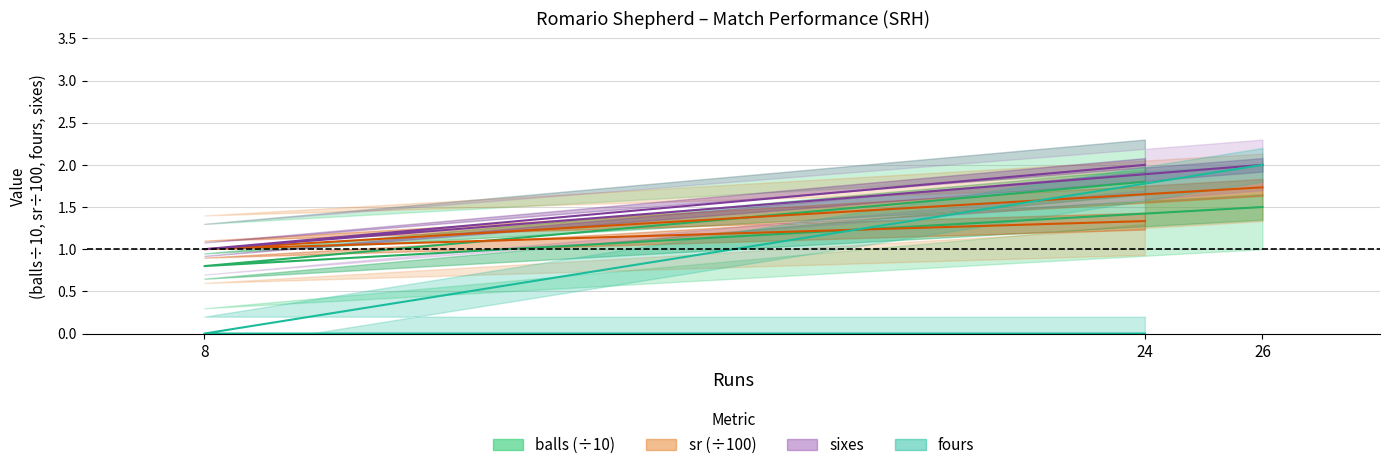

Which series has the largest total across all categories?

sixes